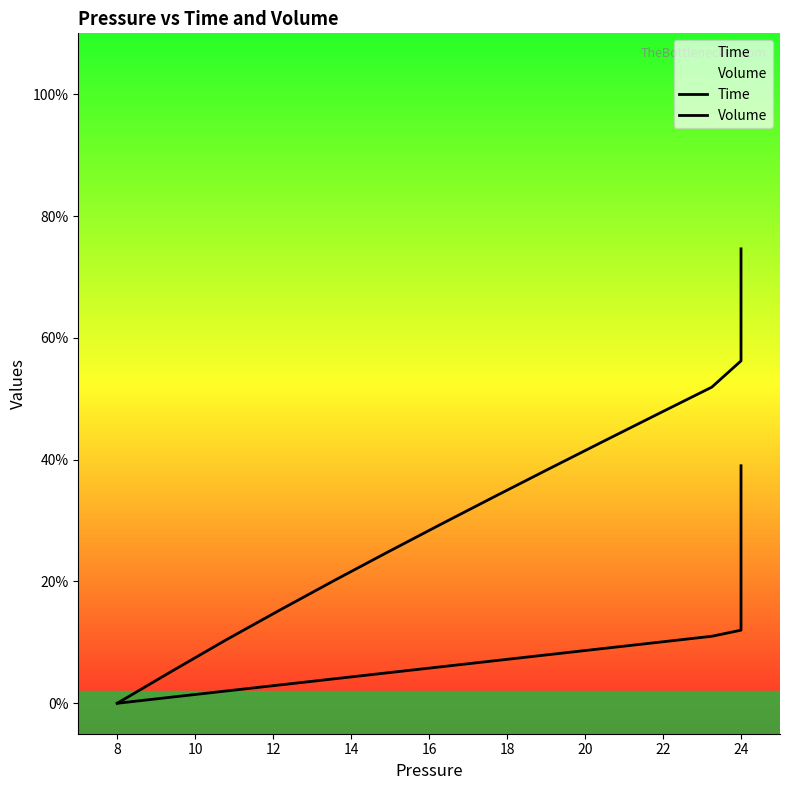

How many values in the Time series exceed 0?

39